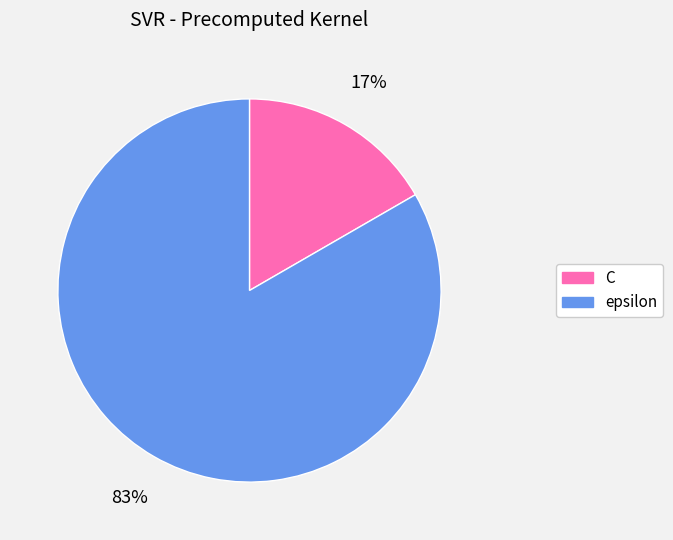

To the nearest percent, what percentage of the pie is C?

17%